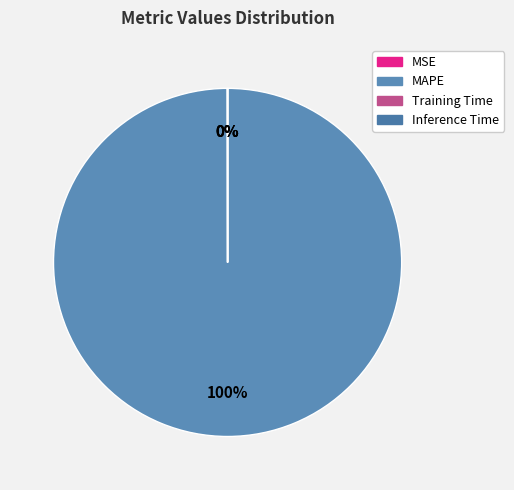

Which category accounts for the majority?

MAPE